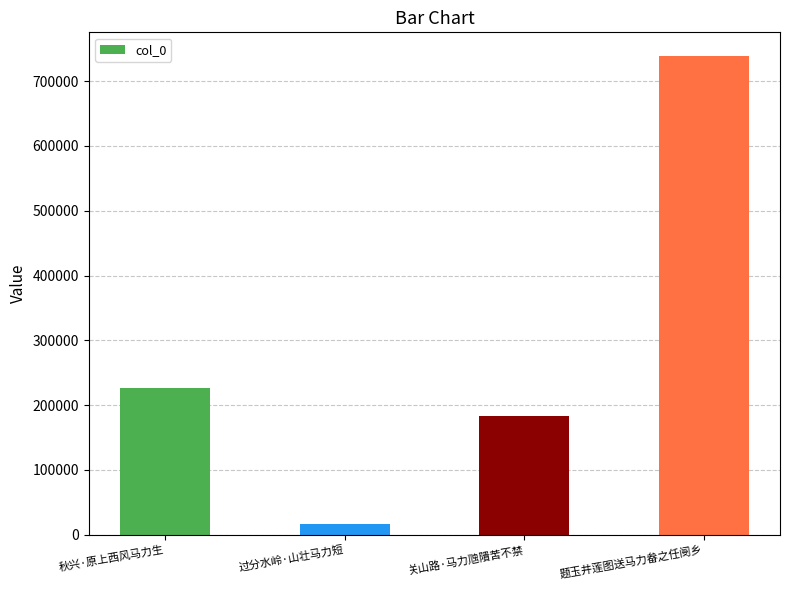

The chart shows a value of 1327478 at 题玉井莲图送马力畚之任阌乡. True or false?

False